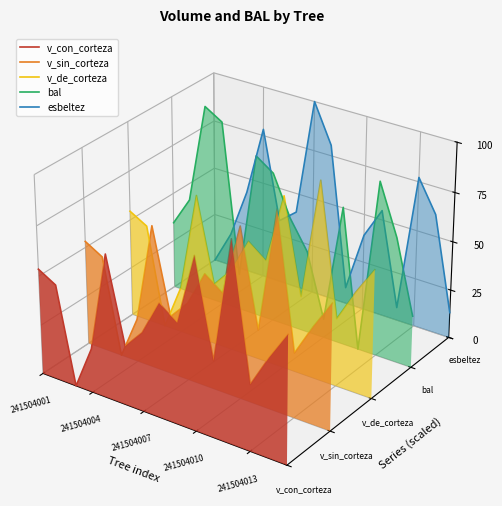

Does the chart display data point markers on the line(s)?

No